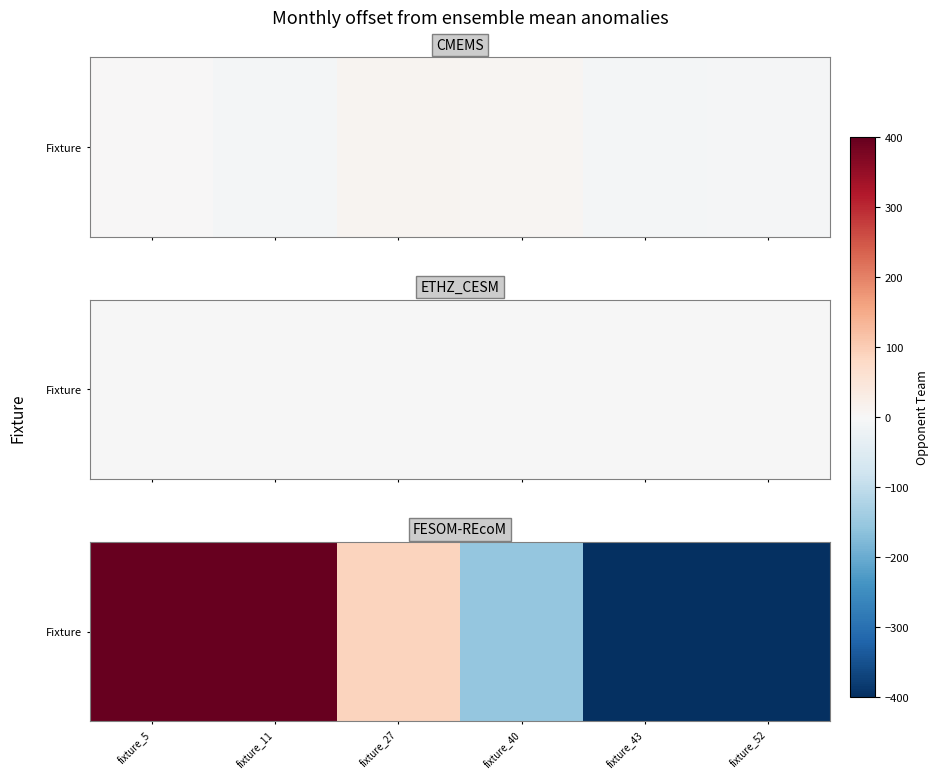

Count the number of data series in this chart.

1